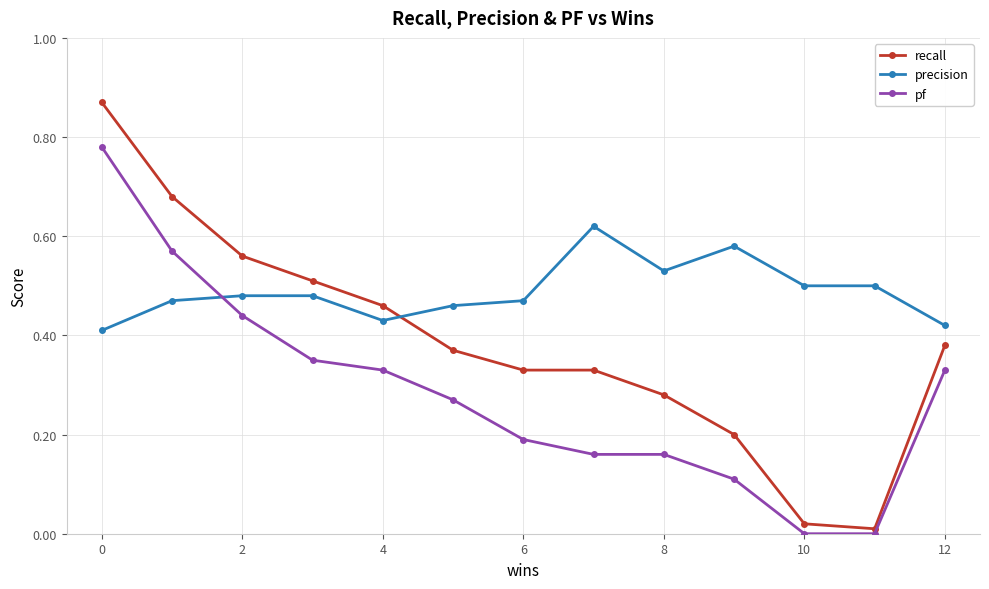

Rank the series by their maximum value, from highest to lowest.

recall, pf, precision